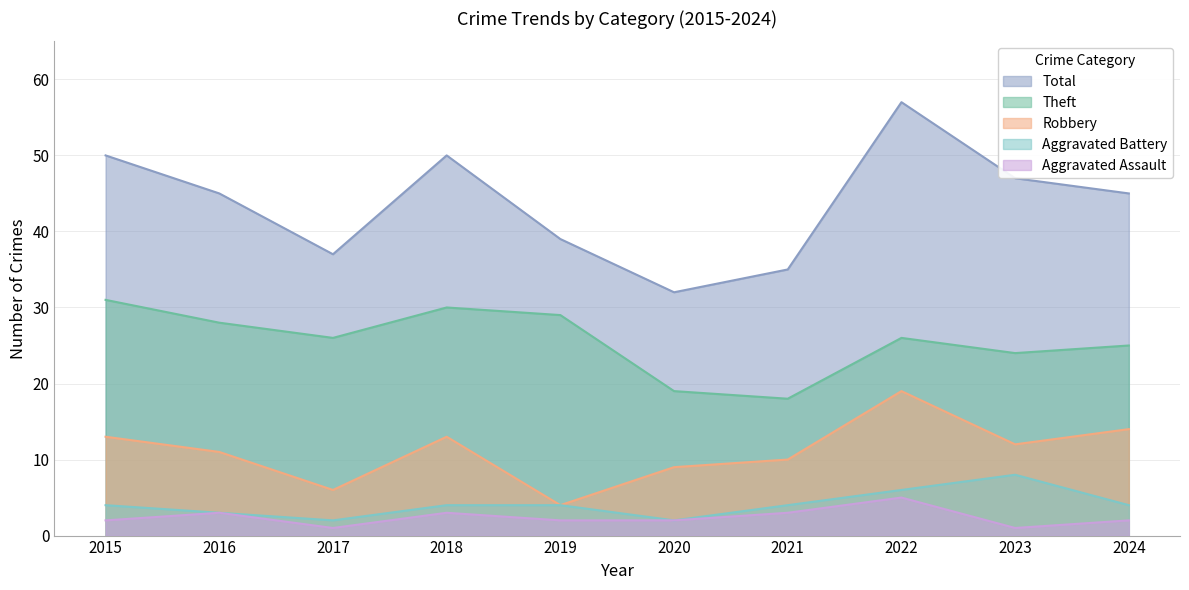

Is it true that Theft equals 33 at 2023?

False